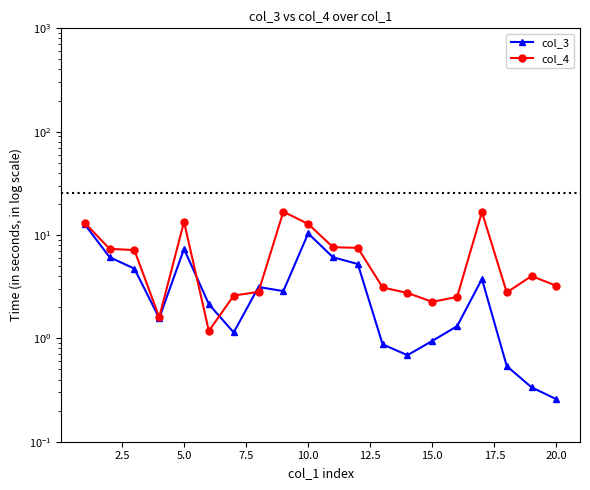

What are all the series names shown in the legend?

col_3, col_4